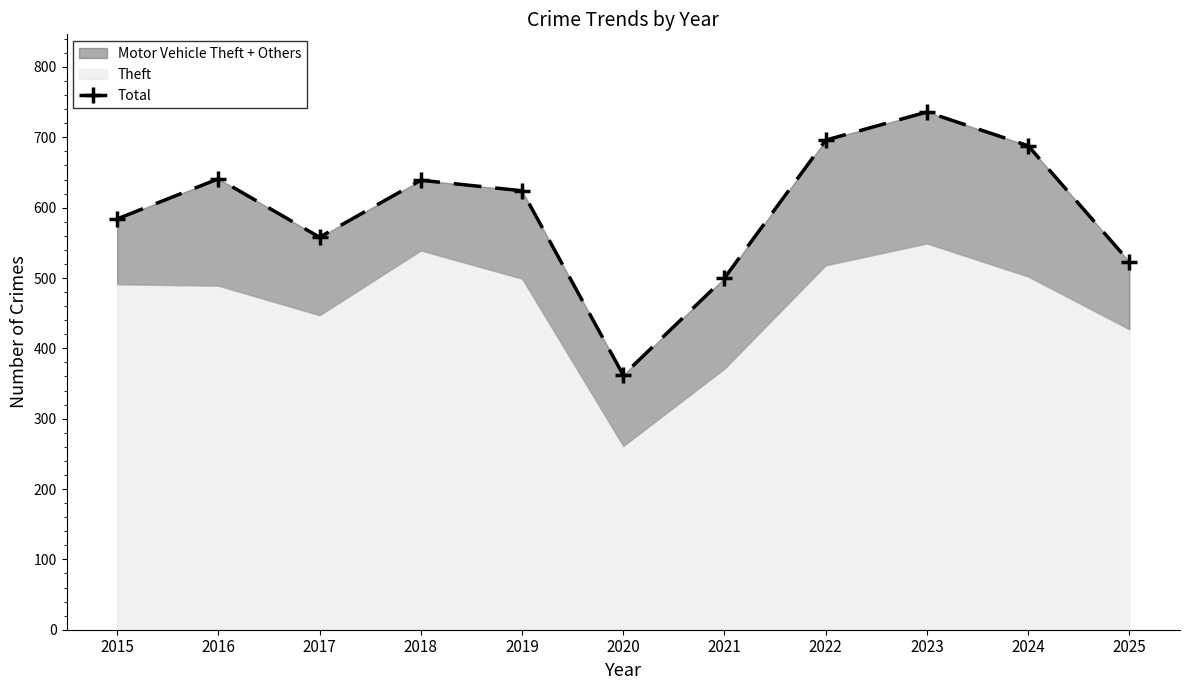

Between 2019 and 2024, which is larger?

2024